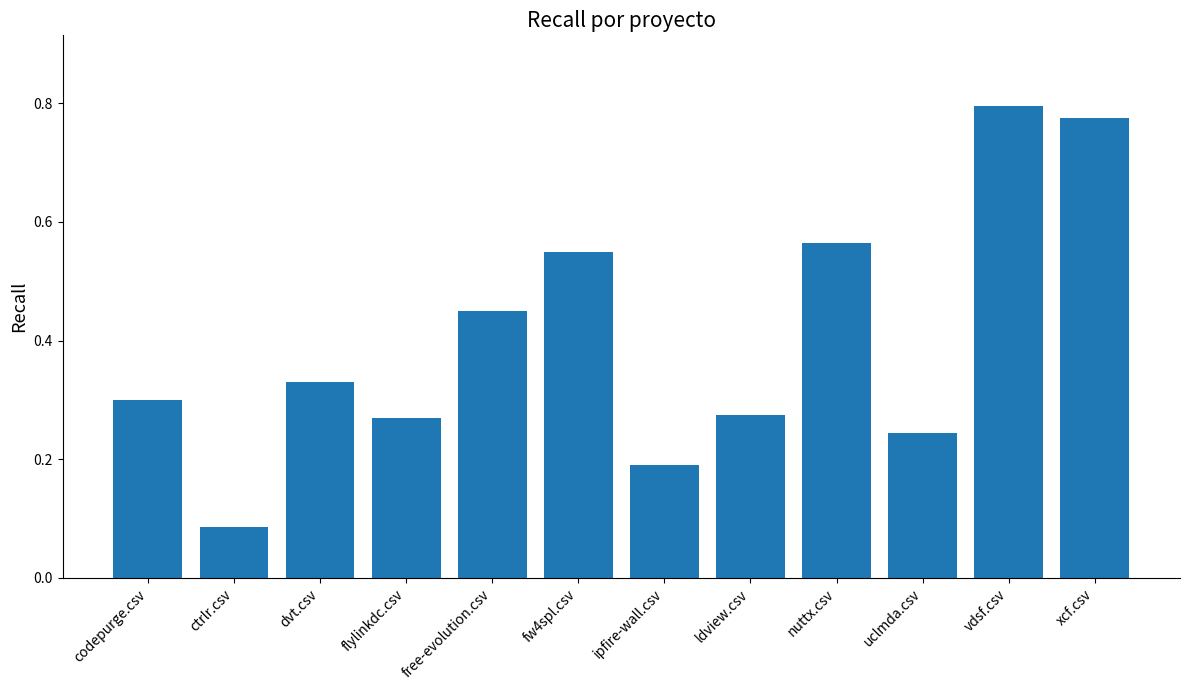

The value at flylinkdc.csv is 0.3. True or false?

True